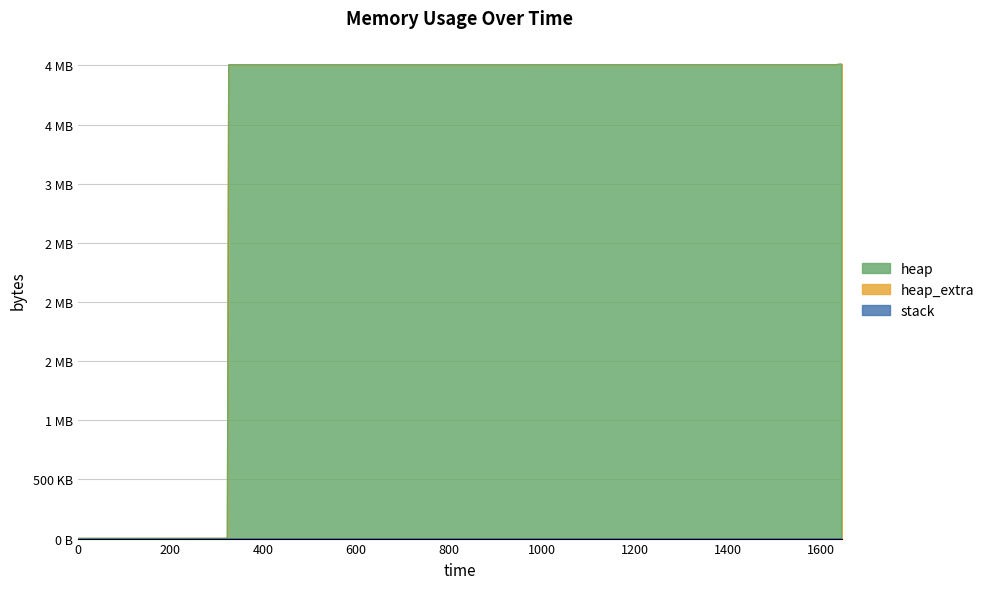

Reading left to right, what are all the values shown in this chart?

stack: 0=0	1=0	2=0	3=0	4=0	5=0	6=0	7=0	8=0	9=0	10=0	11=0	12=0	13=0
heap: 0=0	1=472	2=4568	3=4004568	4=4004639	5=4005111	6=4009207	7=4009207	8=4005111	9=4004639	10=4000543	11=4000071	12=4000000	13=0
heap_extra: 0=0	1=16	2=24	3=32	4=49	5=65	6=73	7=73	8=65	9=49	10=41	11=25	12=8	13=0